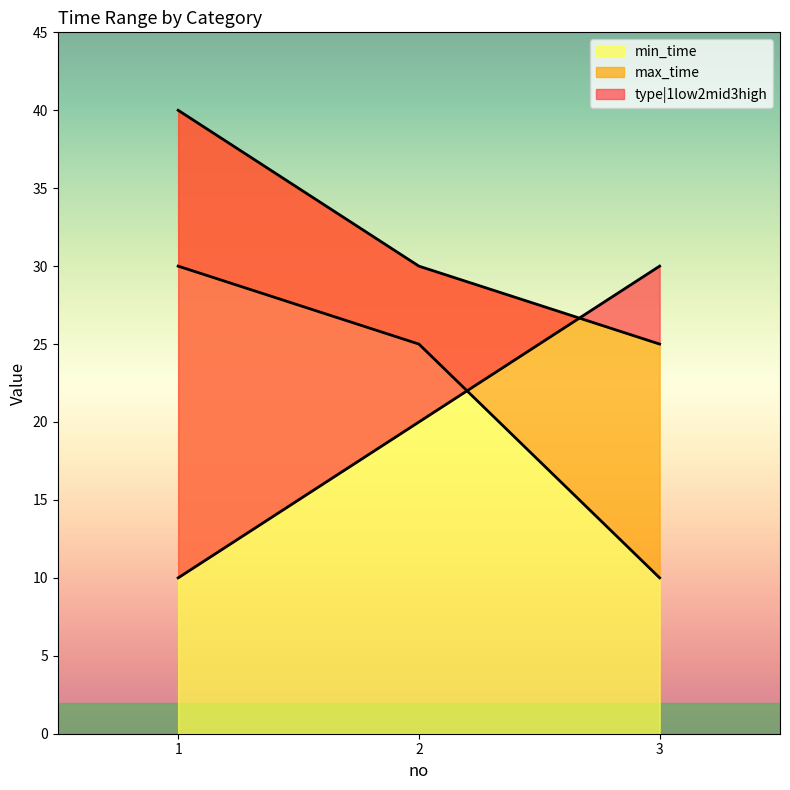

What is the difference between the maximum and minimum values in the type|1low2mid3high series?

20